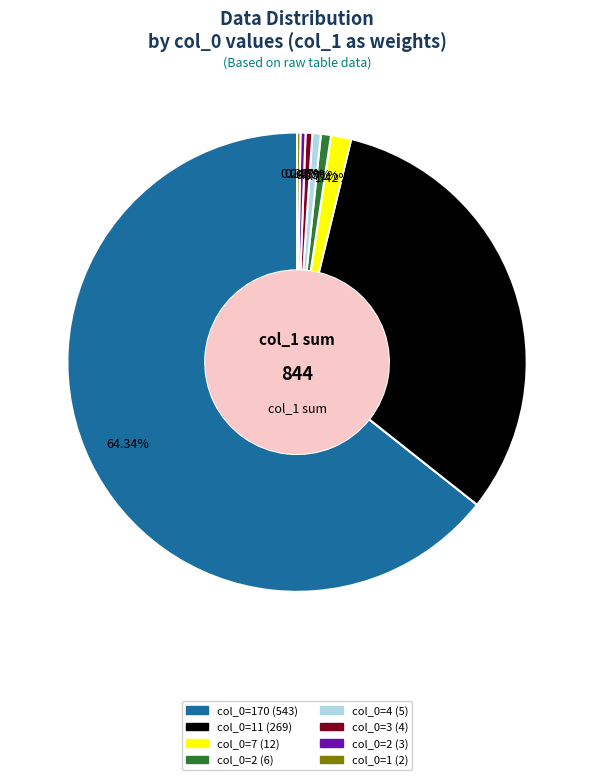

Does col_0=170 (543) represent more than half of the total?

Yes